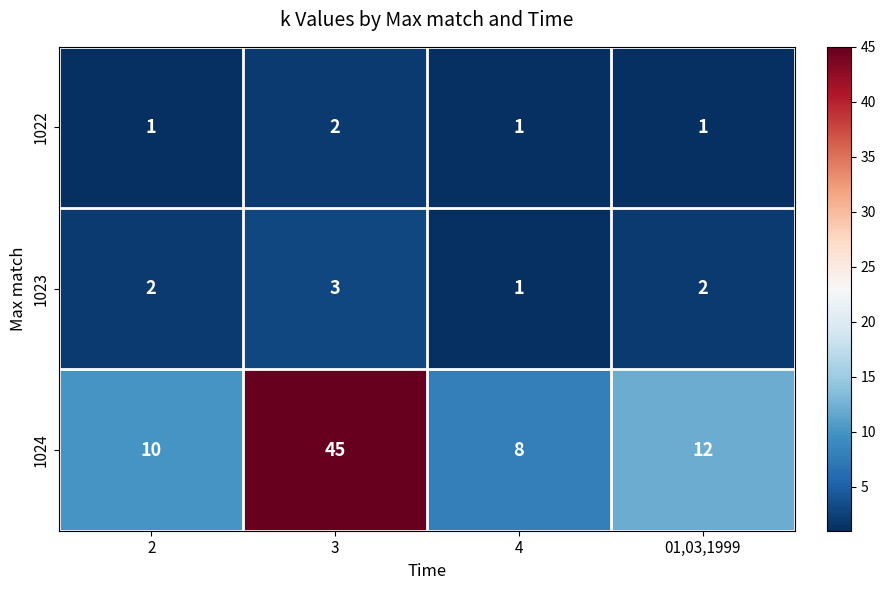

What is the greatest value displayed?

45